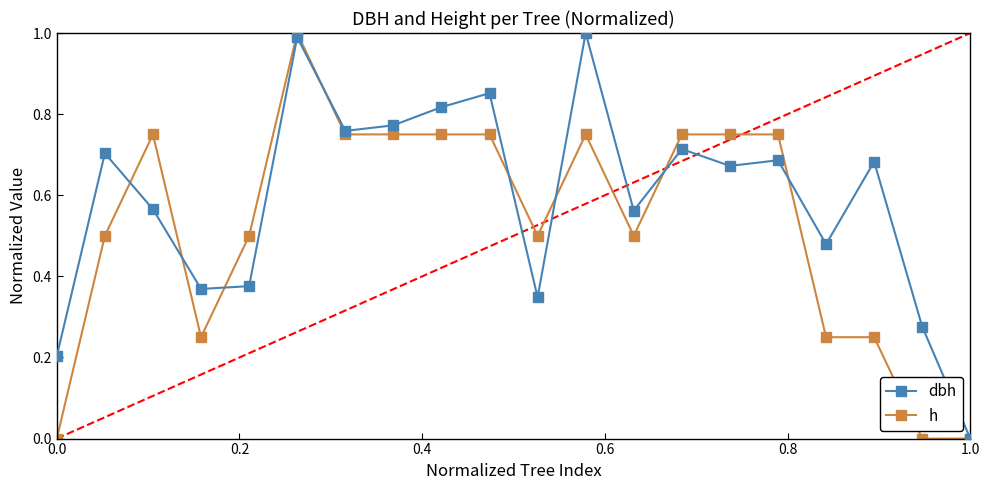

What are all the series names shown in the legend?

dbh, h